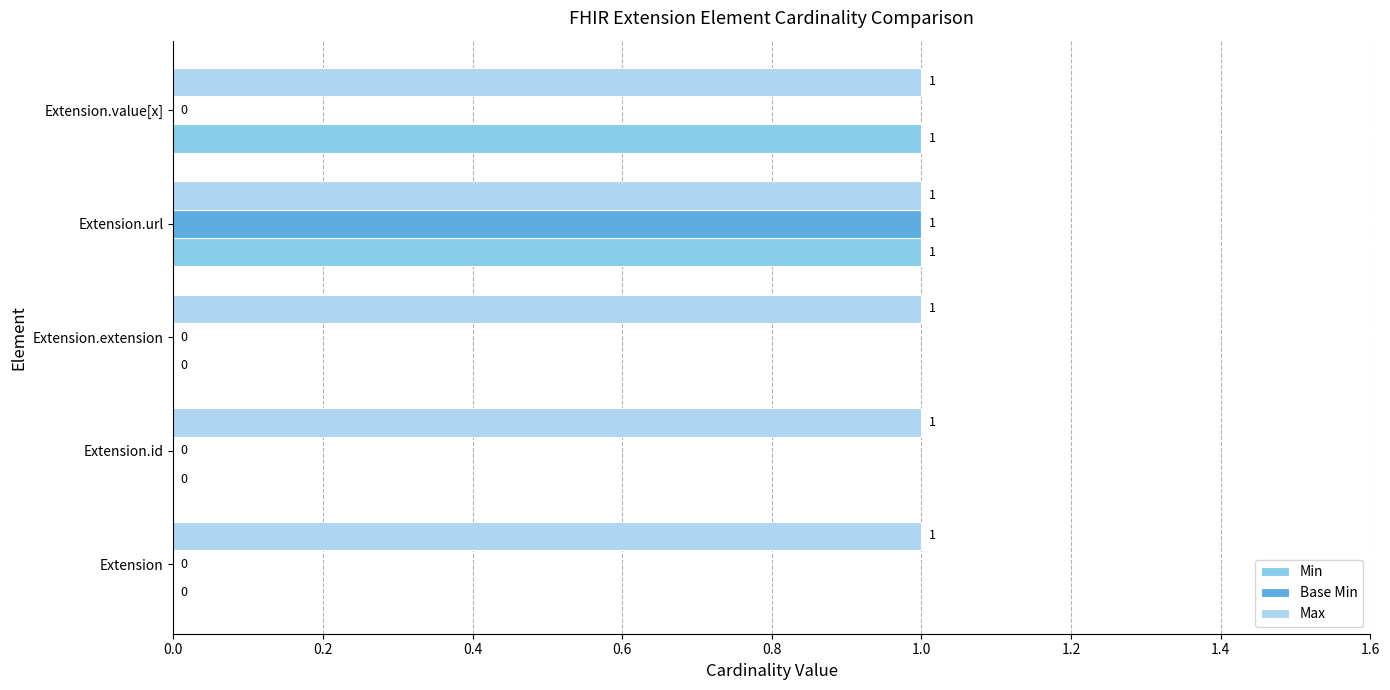

How many Min values are between 0 and 1?

5